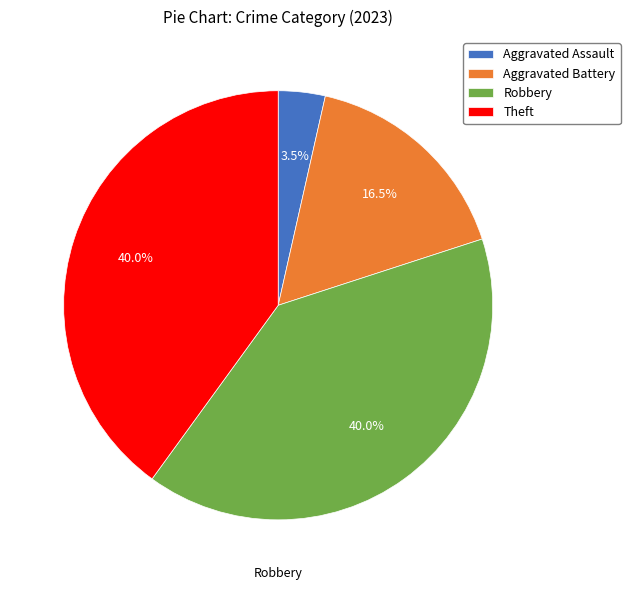

How many slices are in this pie chart?

4